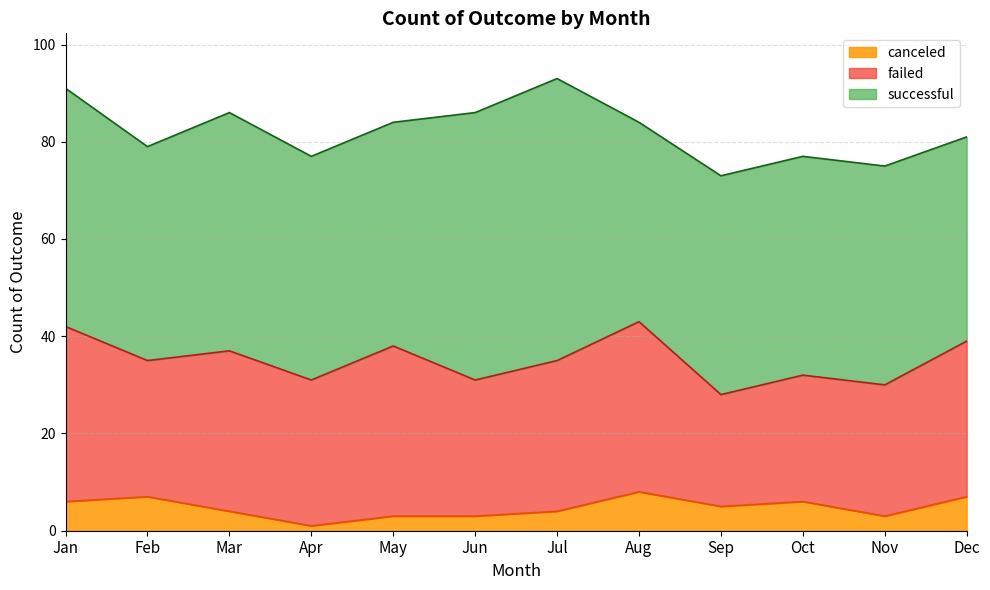

At which label does canceled first exceed 5?

Jan